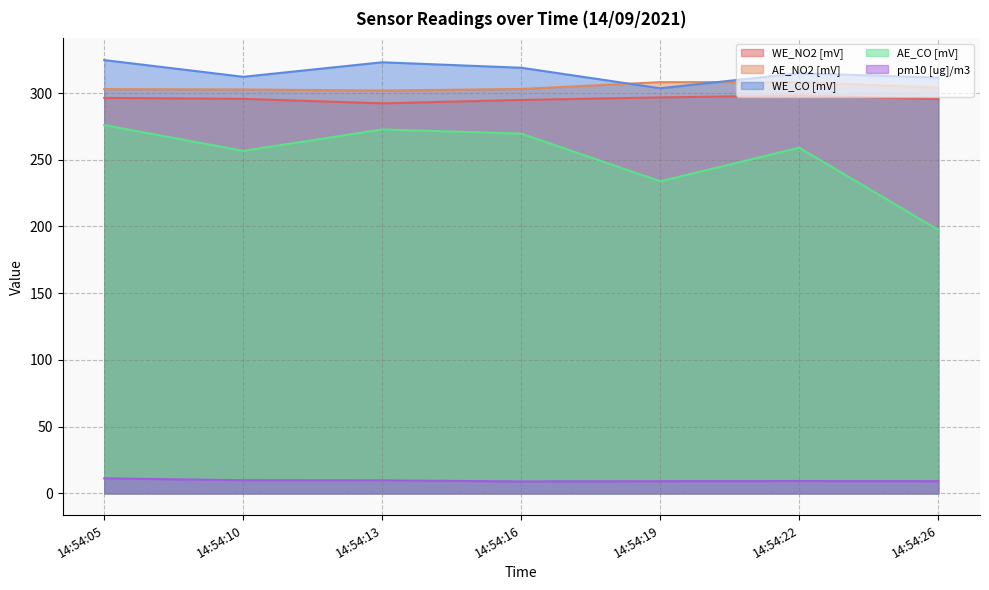

True or false: WE_CO [mV] has more than 1 interior local peaks.

True